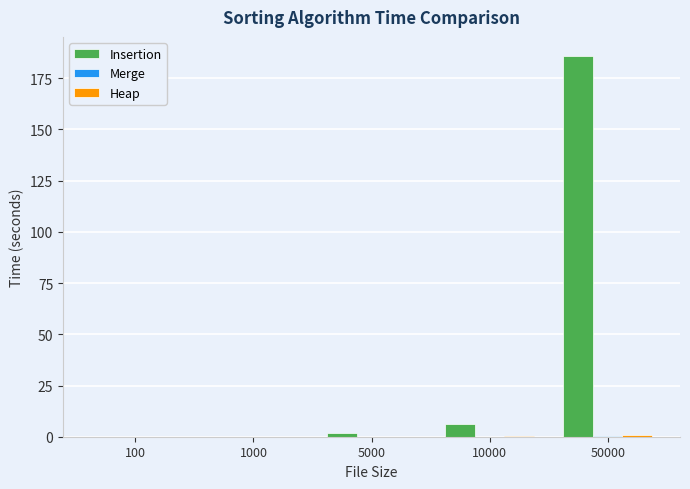

At which label does Insertion reach its peak?

50000